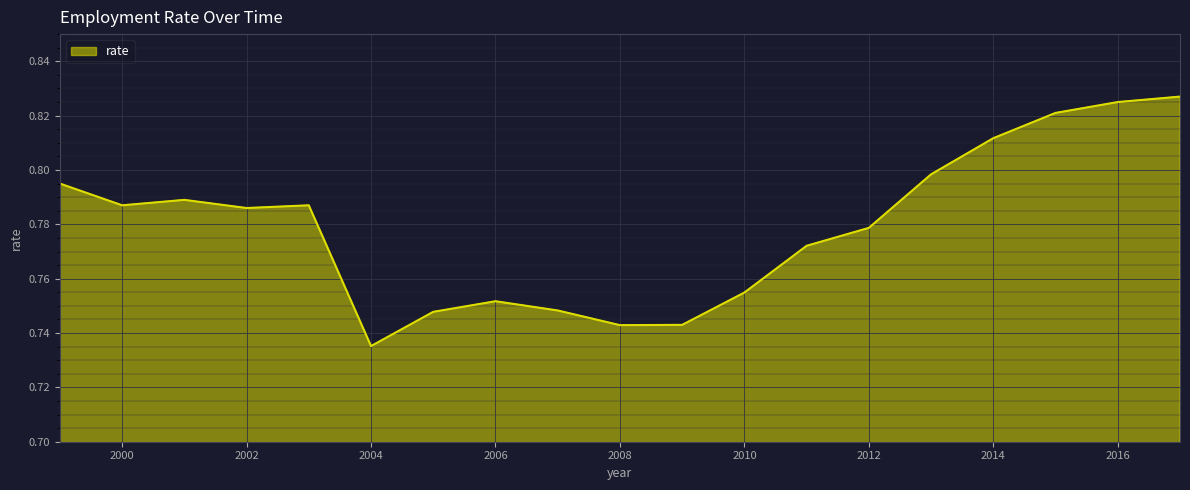

How many interior local peaks (higher than both neighbors) does the data have?

3